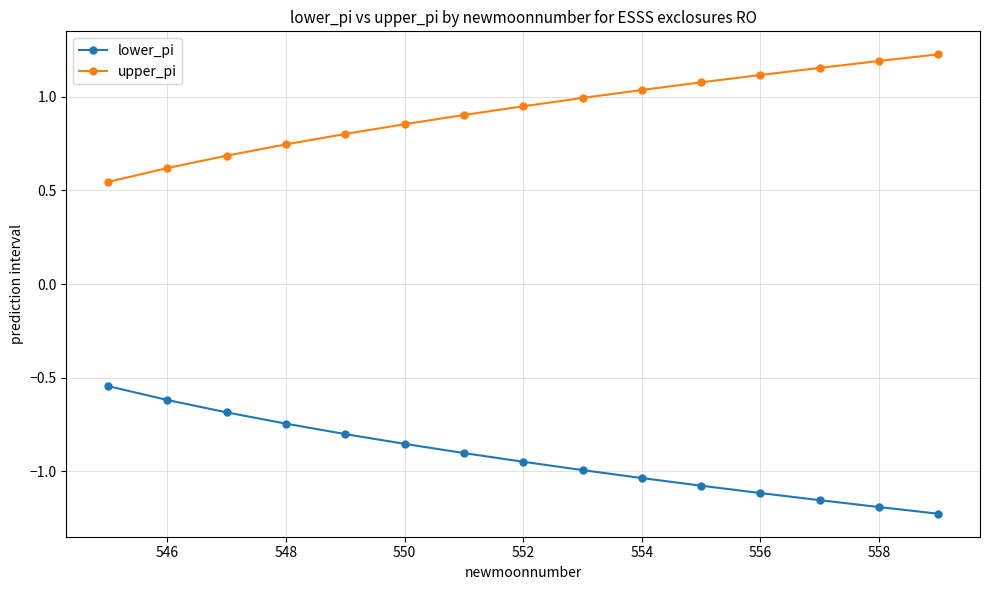

List the series in order of their overall mean, lowest first.

lower_pi, upper_pi